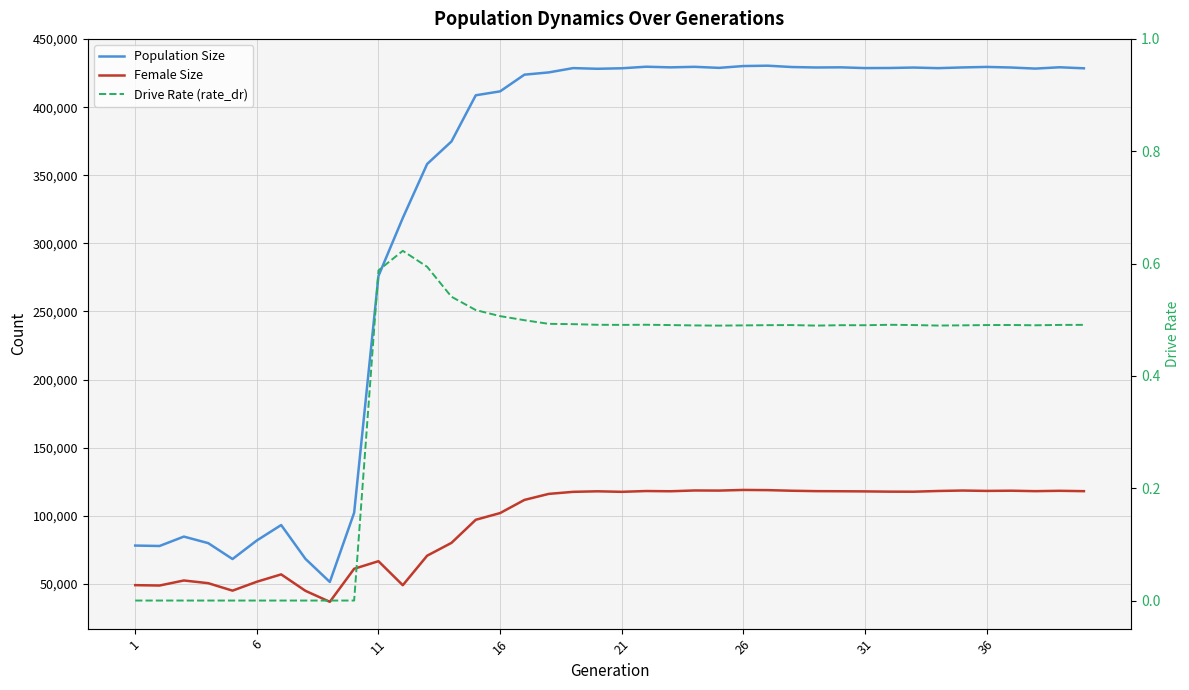

What is the highest value of the Population Size series?

430439.0